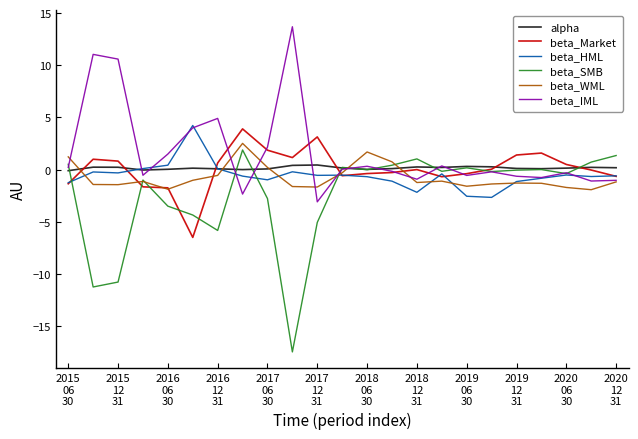

Which series has the largest total across all categories?

beta_IML